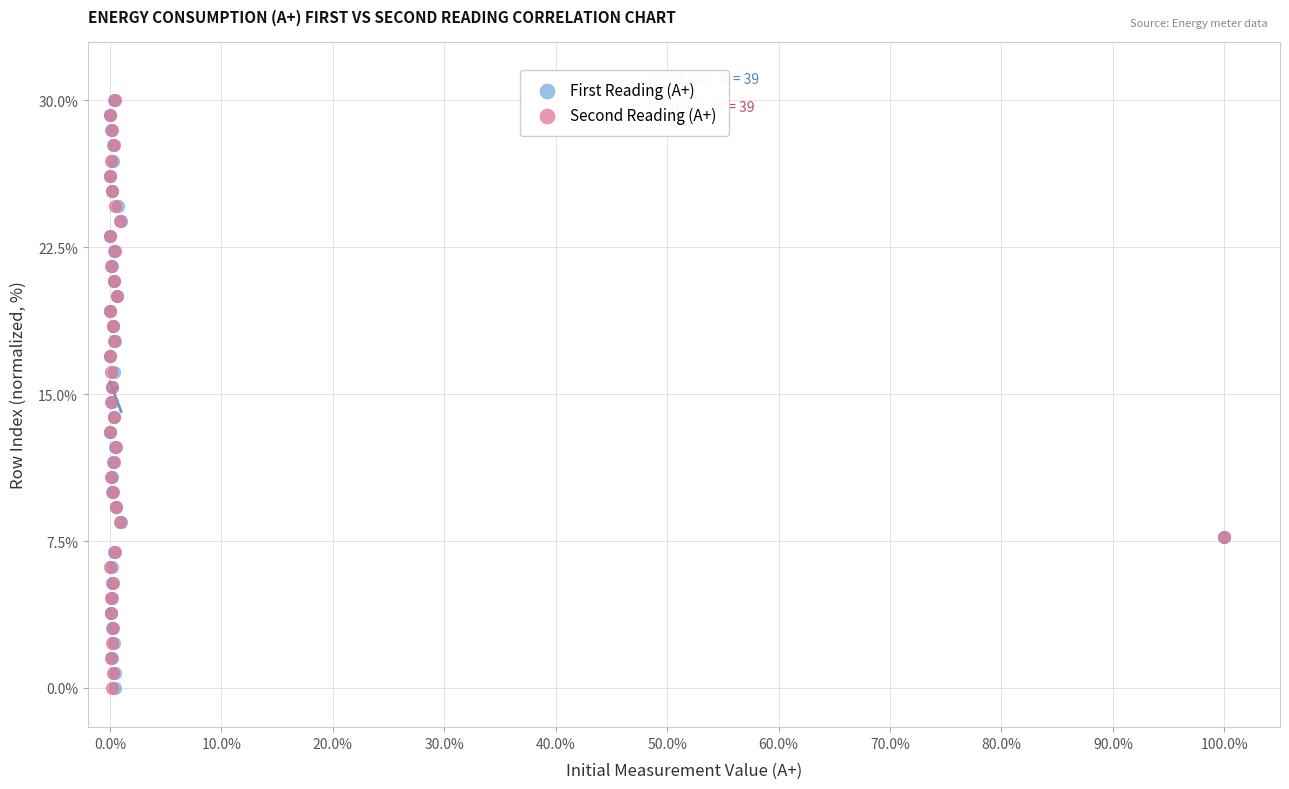

What are all the series names shown in the legend?

First Reading (А+), Second Reading (А+)